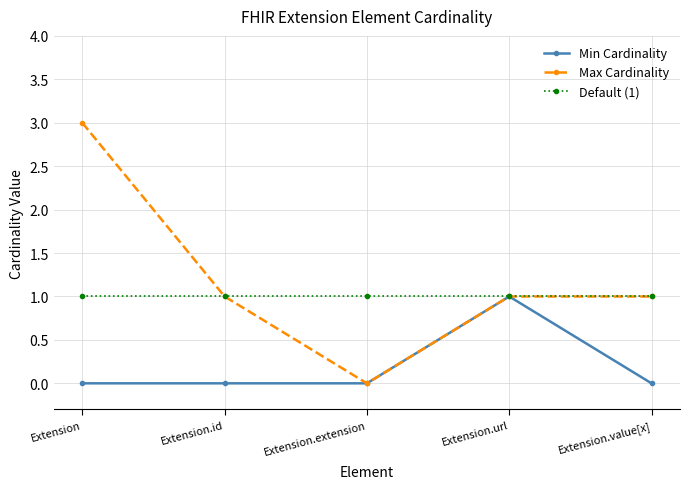

Is the value of Min Cardinality at Extension.value[x] greater than the value of Default (1) at Extension.url?

No